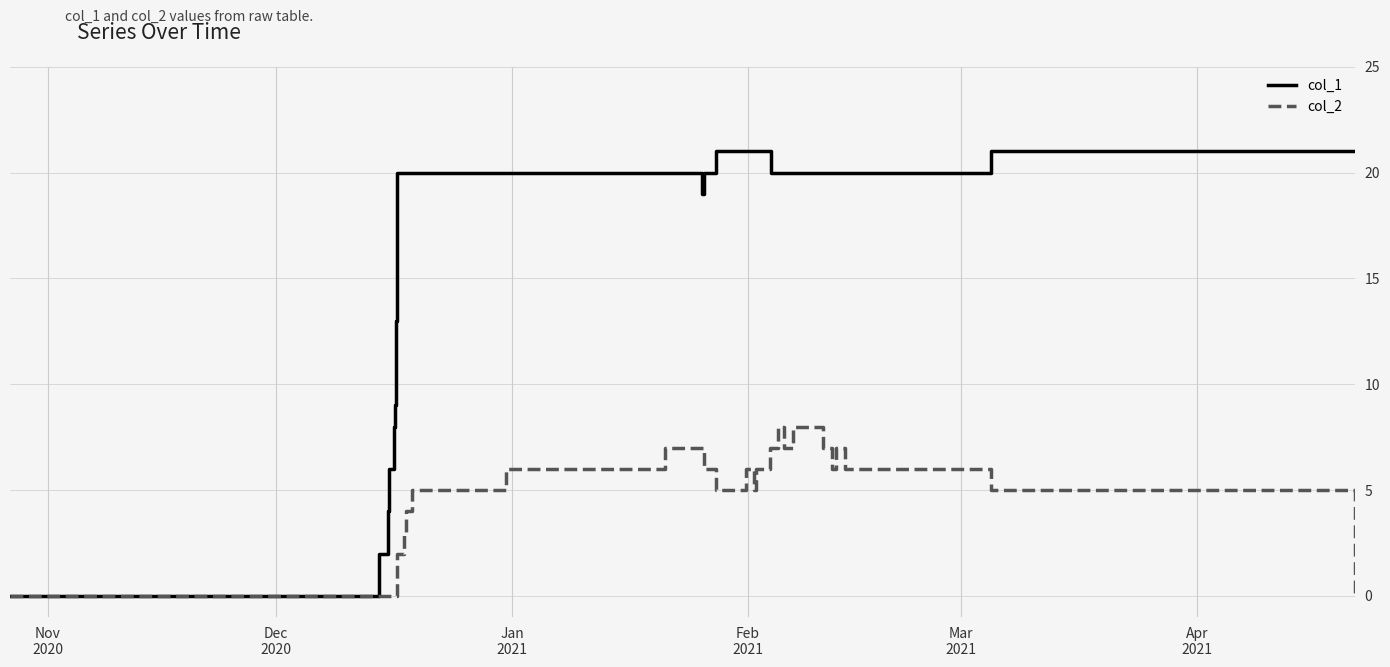

What is the maximum value shown in the chart?

21